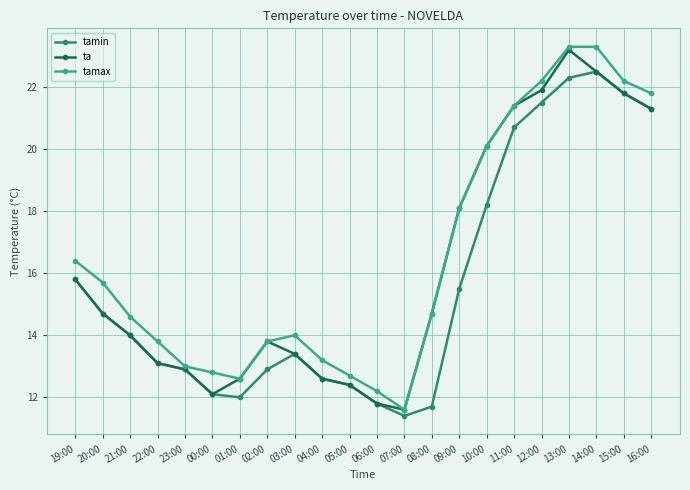

What is the average value of the tamax series?

16.5